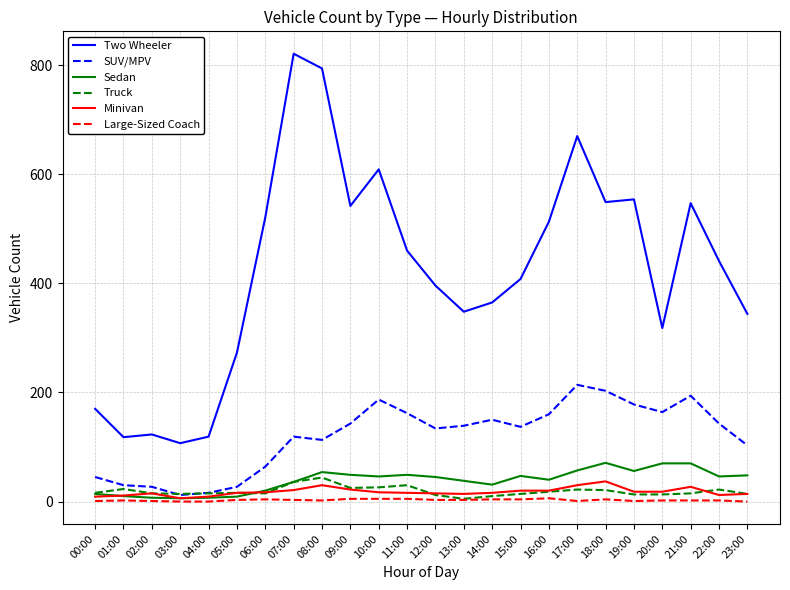

Where does the Sedan series first go above 46?

08:00